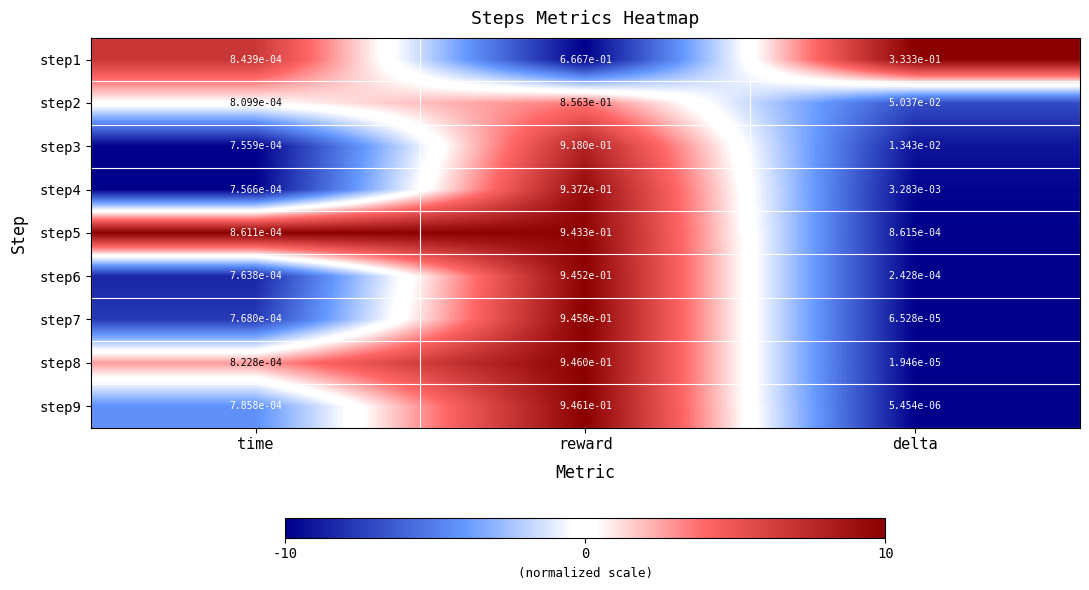

The step5 series shows 0.6 at reward. True or false?

False